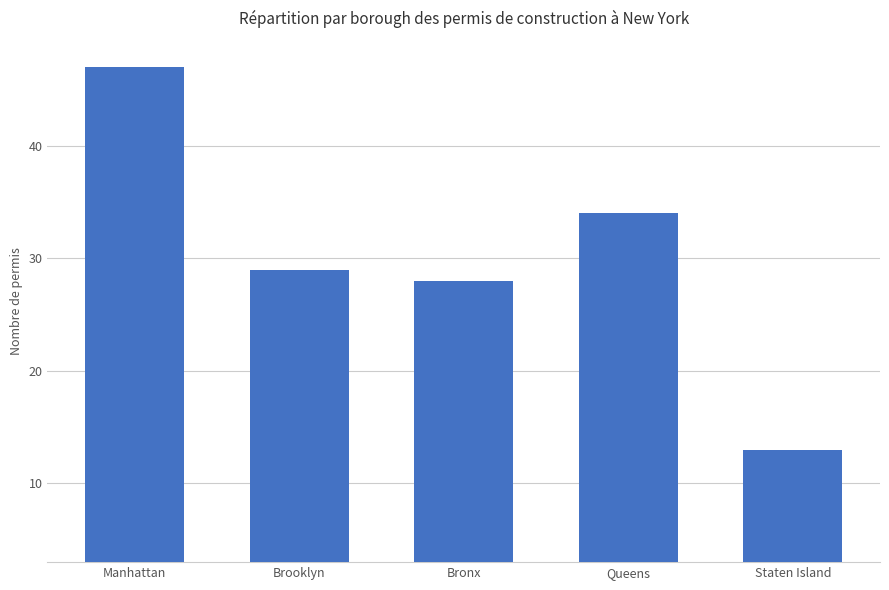

Reading left to right, transcribe all the data shown in this chart.

Manhattan=47	Brooklyn=29	Bronx=28	Queens=34	Staten Island=13